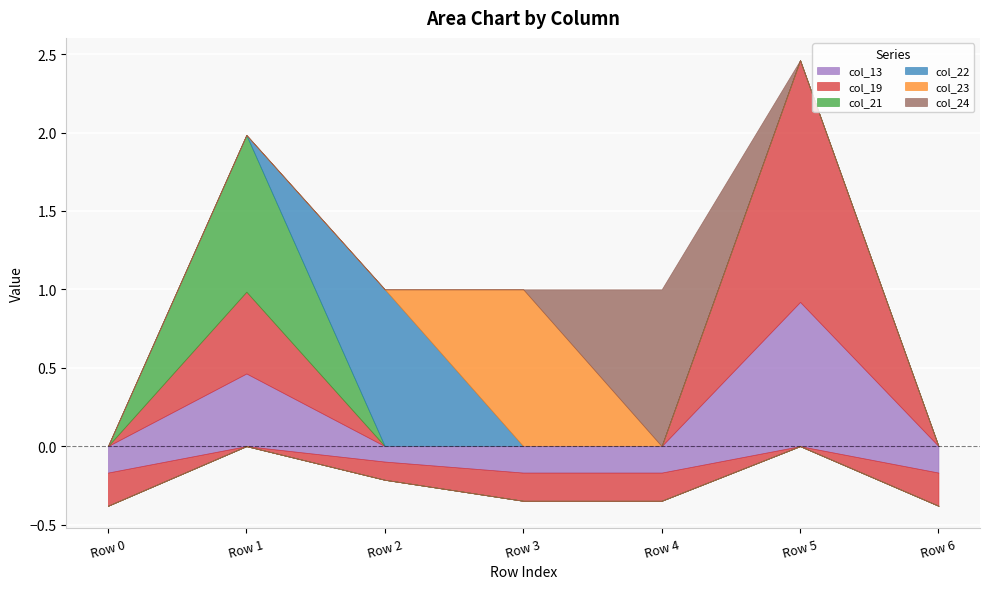

Reading right to left, transcribe all the data shown in this chart.

col_13: -0.2	0.9	-0.2	-0.2	-0.1	0.5	-0.2
col_19: -0.2	1.5	-0.2	-0.2	-0.1	0.5	-0.2
col_21: 0.0	0.0	0.0	0.0	0.0	1.0	0.0
col_22: 0.0	0.0	0.0	0.0	1.0	0.0	0.0
col_23: 0.0	0.0	0.0	1.0	0.0	0.0	0.0
col_24: 0.0	0.0	1.0	0.0	0.0	0.0	0.0